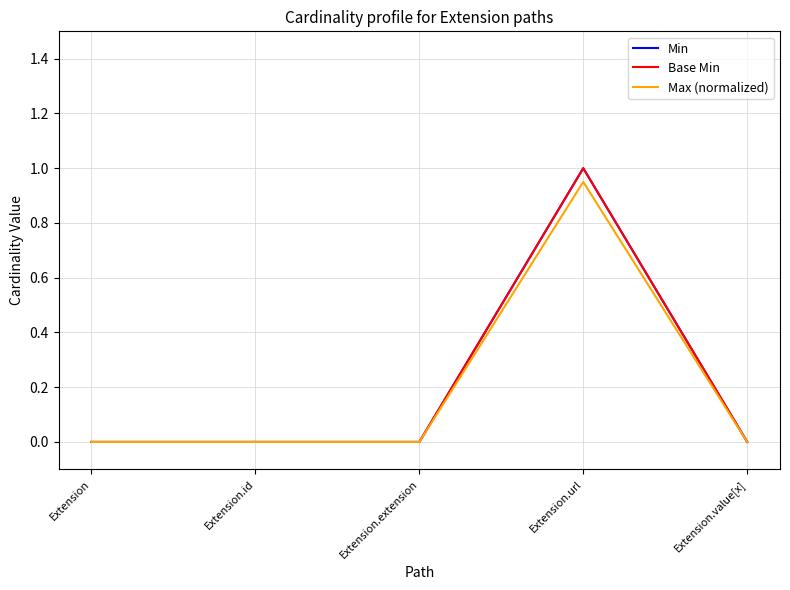

Is this an area chart (filled region under the line)?

No